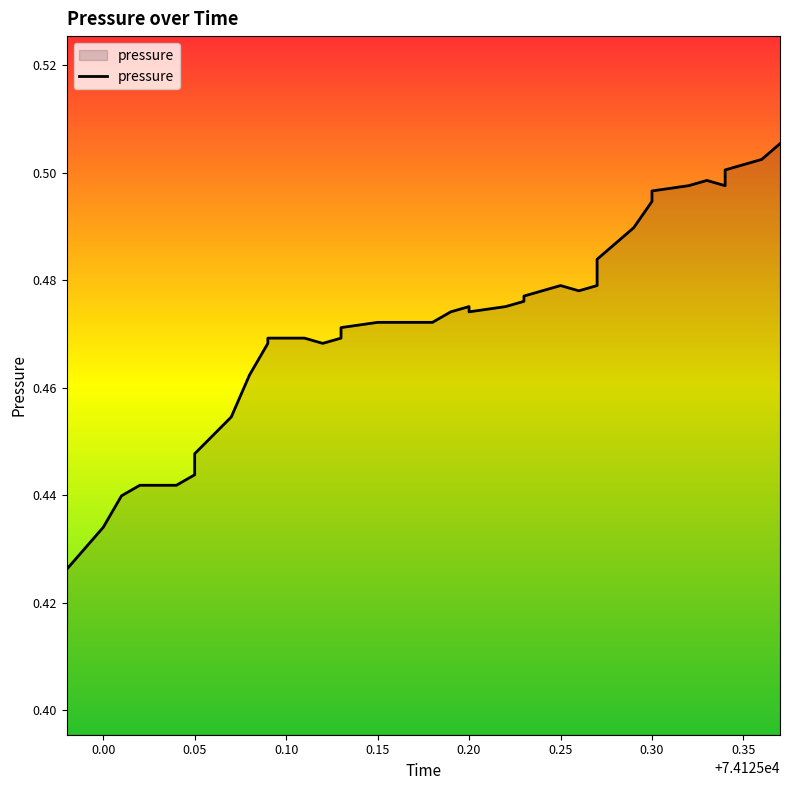

Does the chart have visible grid lines?

No